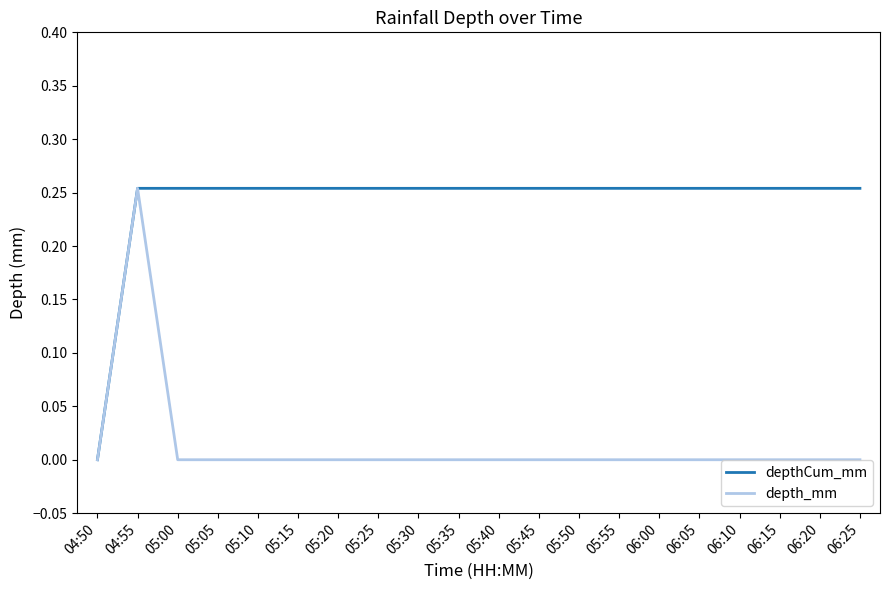

What is the sum of the depthCum_mm values at 05:20 and 06:10?

0.5